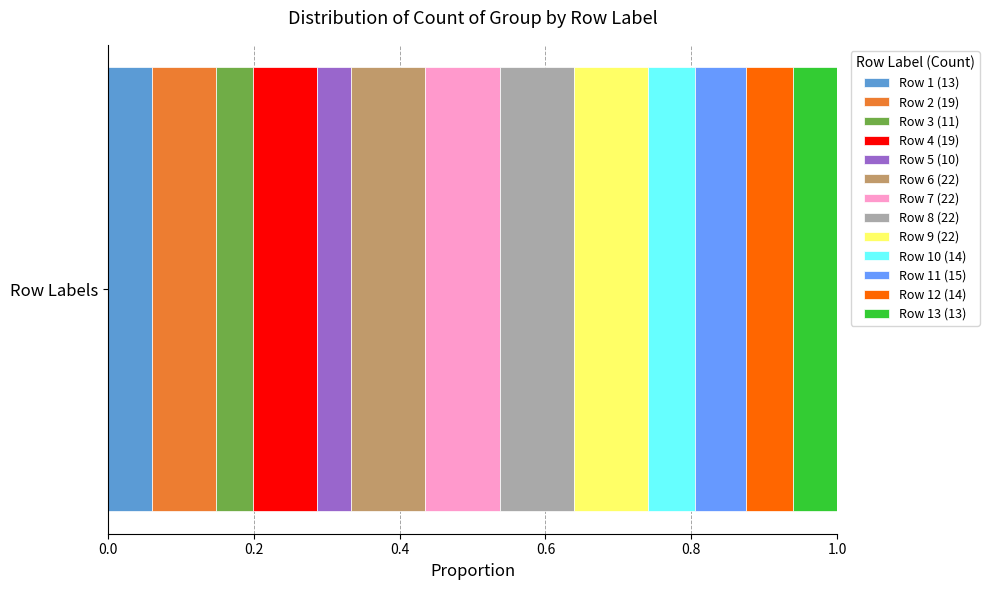

Reading left to right, what are all the values shown in this chart?

13	19	11	19	10	22	22	22	22	14	15	14	13